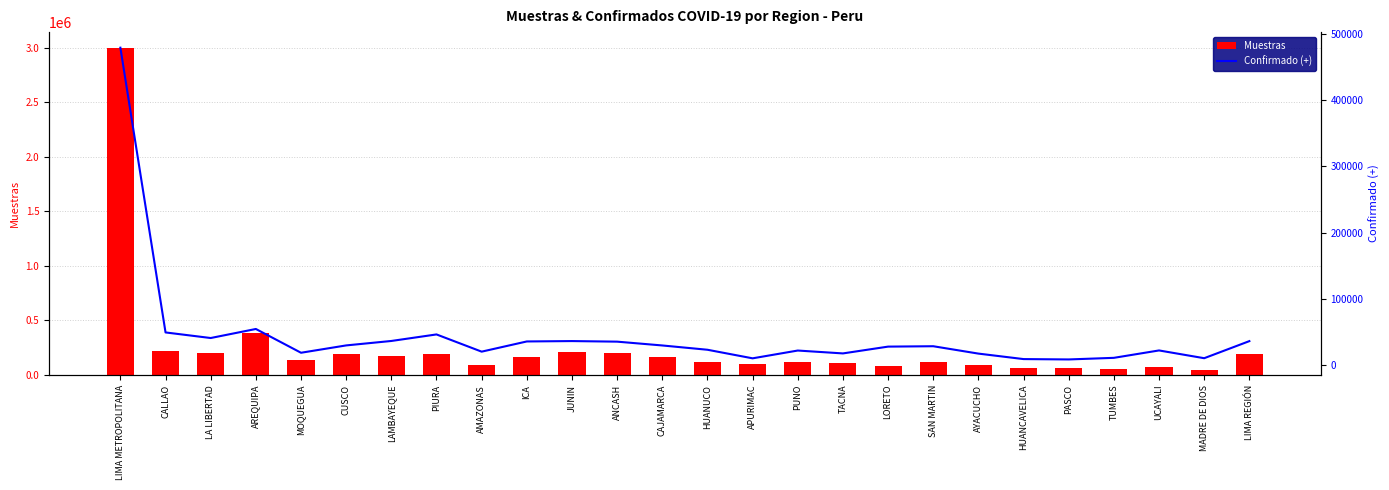

Is it true that Muestras equals 2993944 at LIMA METROPOLITANA?

True